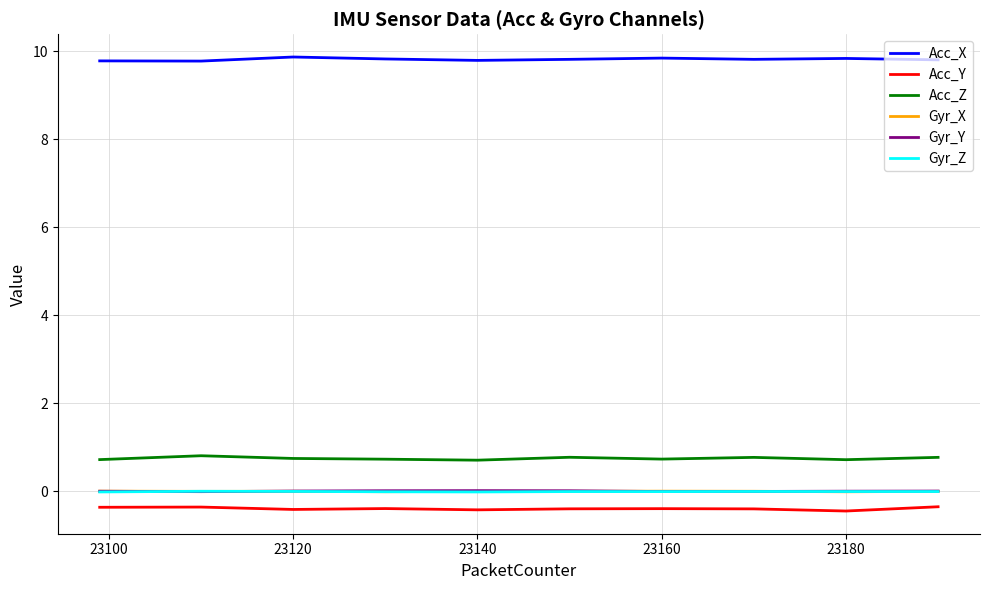

What is the lowest value of the Acc_X series?

9.8